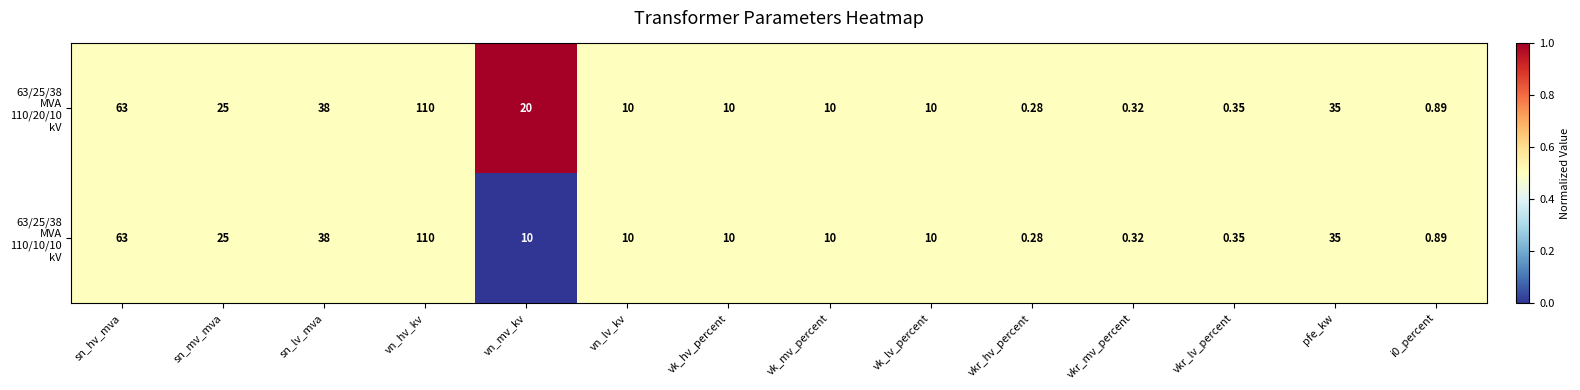

At which category is the sum across all series the highest?

vn_hv_kv